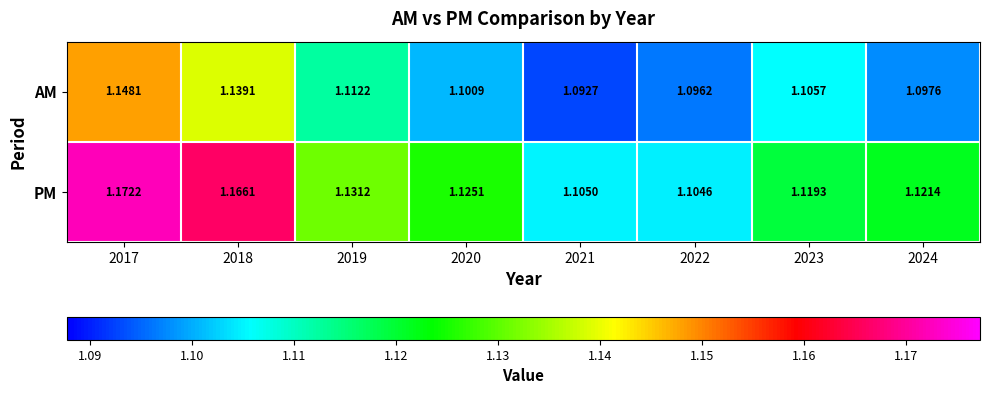

Is the value of PM at 2024 greater than the value of AM at 2024?

Yes